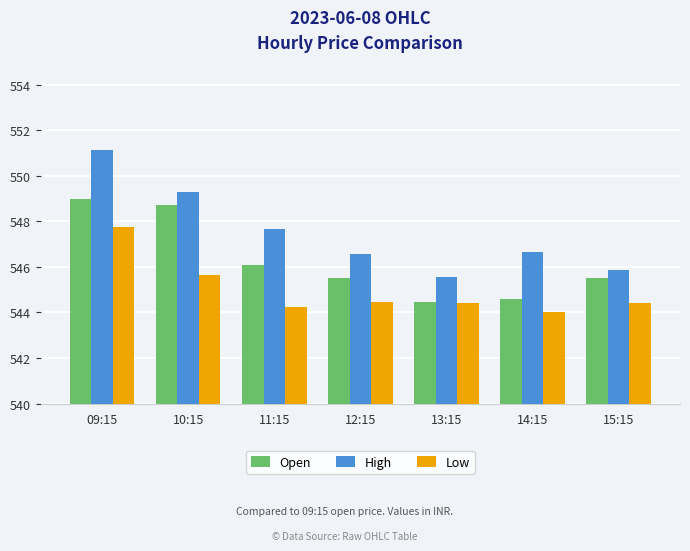

What is the highest value of the Low series?

547.8